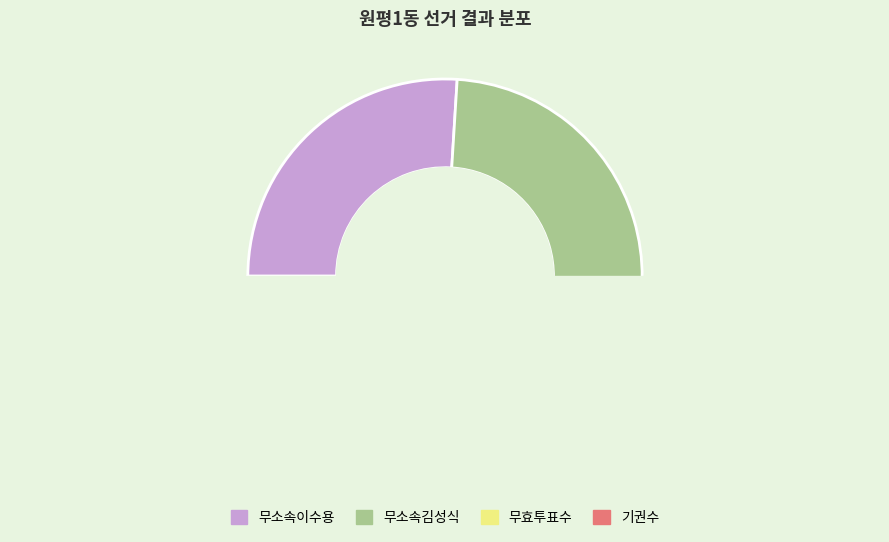

What is the change in value from 무소속김성식 to 무효투표수?

-1659